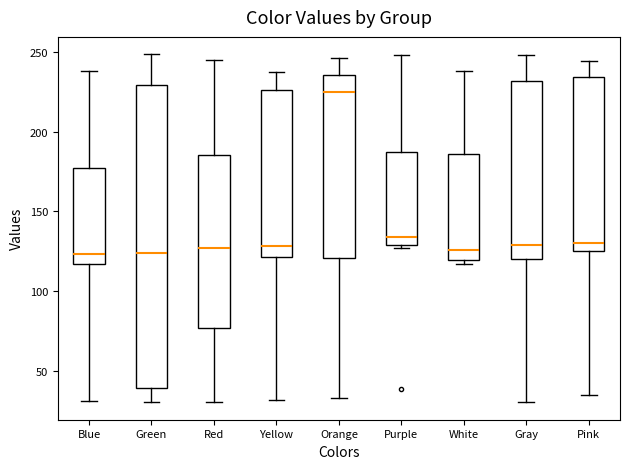

Reading left to right, transcribe this box plot: for each box, give where its median line is, the range the box spans, and where its two whiskers end, as read against the y-axis. The values are not printed on the chart, so give them approximately, as read against the axis.

Blue: median 125, box 115 to 175, whiskers 30 to 240
Green: median 125, box 40 to 230, whiskers 30 to 250
Red: median 125, box 75 to 185, whiskers 30 to 245
Yellow: median 130, box 120 to 225, whiskers 30 to 240
Orange: median 225, box 120 to 235, whiskers 35 to 245
Purple: median 135, box 130 to 185, whiskers 125 to 250
White: median 125, box 120 to 185, whiskers 115 to 240
Gray: median 130, box 120 to 230, whiskers 30 to 250
Pink: median 130, box 125 to 235, whiskers 35 to 245